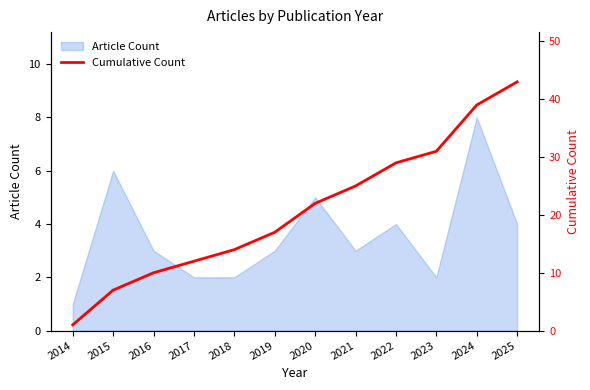

The chart shows a value of 12 at 2017. True or false?

True